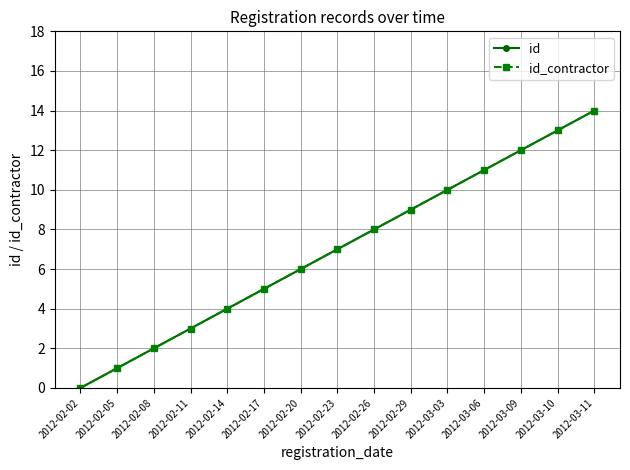

Reading right to left, list all the values displayed in this chart.

id: 2012-03-11=14	2012-03-10=13	2012-03-09=12	2012-03-06=11	2012-03-03=10	2012-02-29=9	2012-02-26=8	2012-02-23=7	2012-02-20=6	2012-02-17=5	2012-02-14=4	2012-02-11=3	2012-02-08=2	2012-02-05=1	2012-02-02=0
id_contractor: 2012-03-11=14	2012-03-10=13	2012-03-09=12	2012-03-06=11	2012-03-03=10	2012-02-29=9	2012-02-26=8	2012-02-23=7	2012-02-20=6	2012-02-17=5	2012-02-14=4	2012-02-11=3	2012-02-08=2	2012-02-05=1	2012-02-02=0